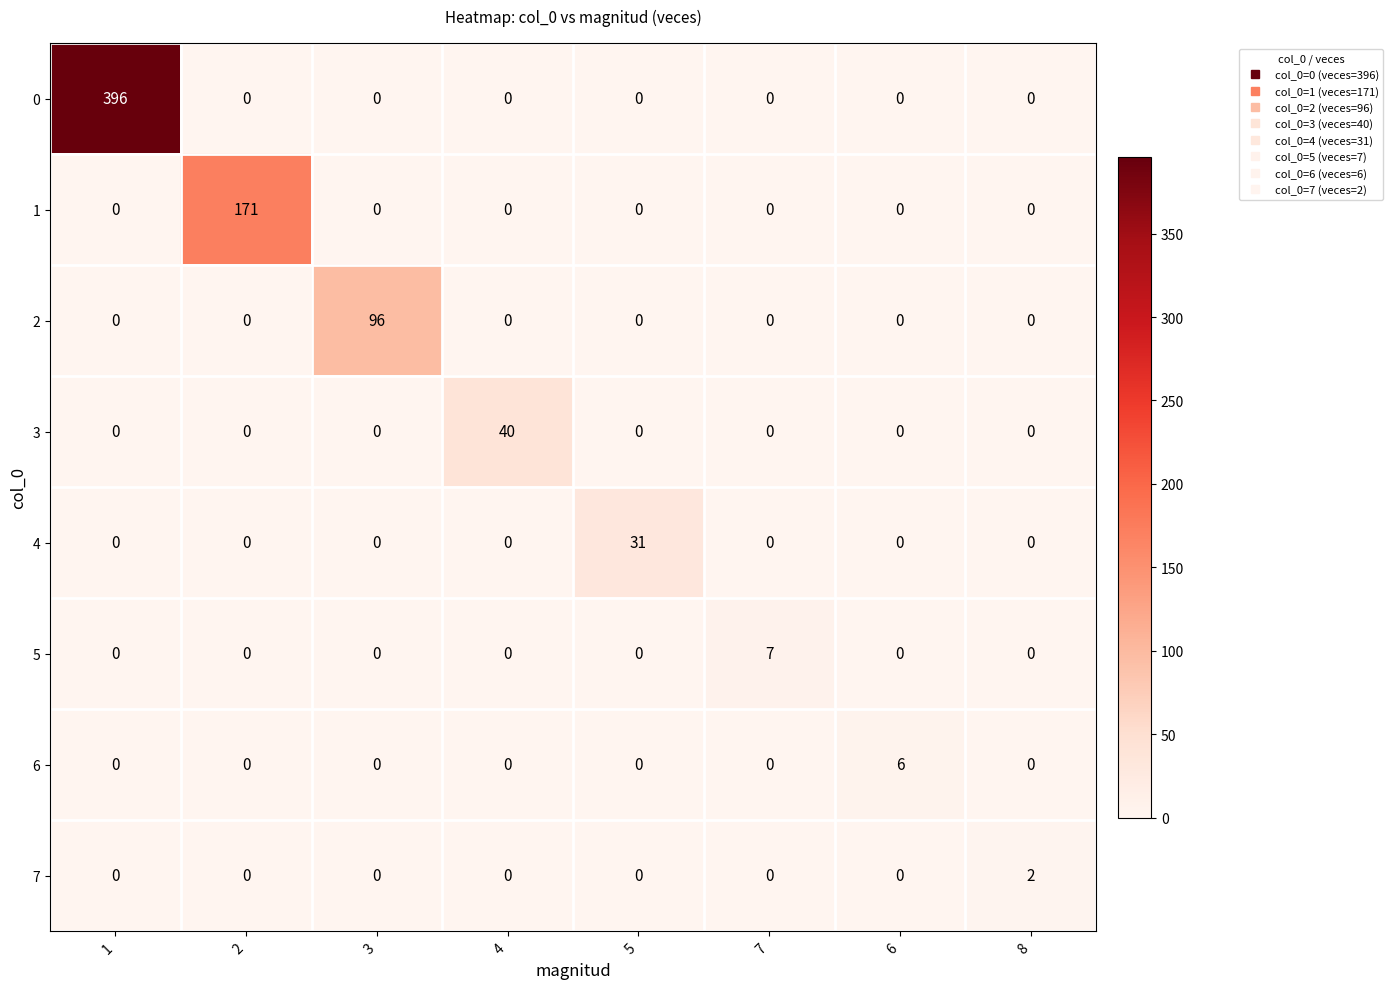

Which series has the largest total across all categories?

0